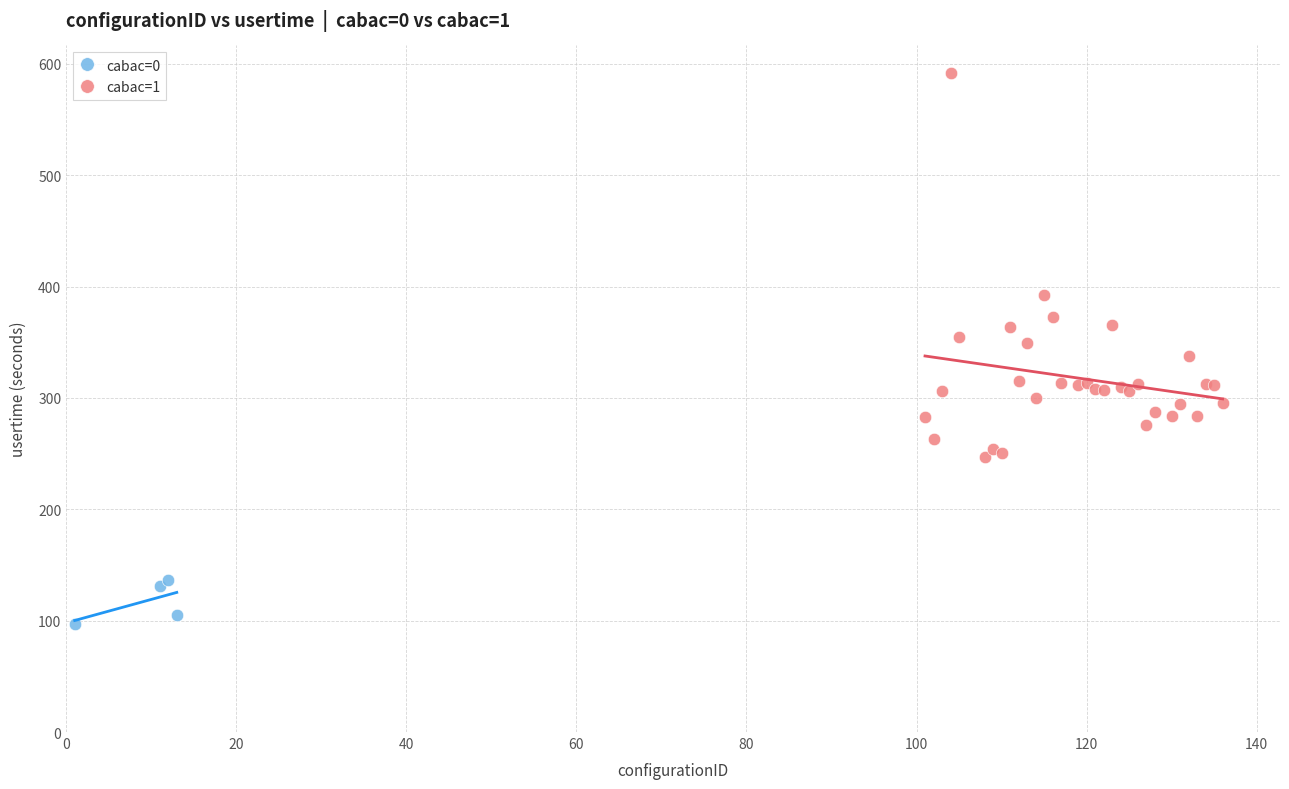

Which series reaches the maximum Y coordinate?

cabac=1